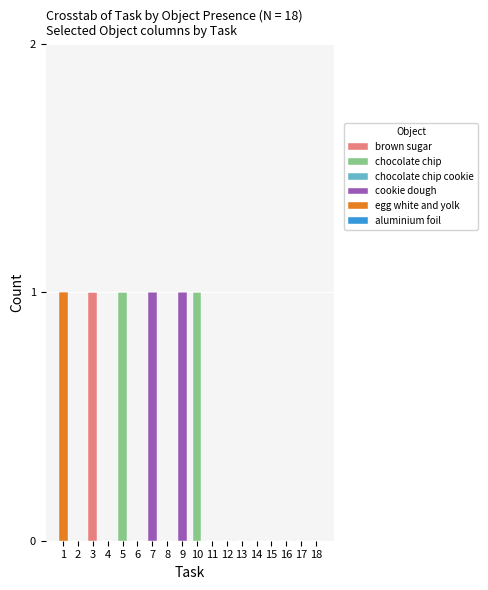

Are the bars horizontal?

No